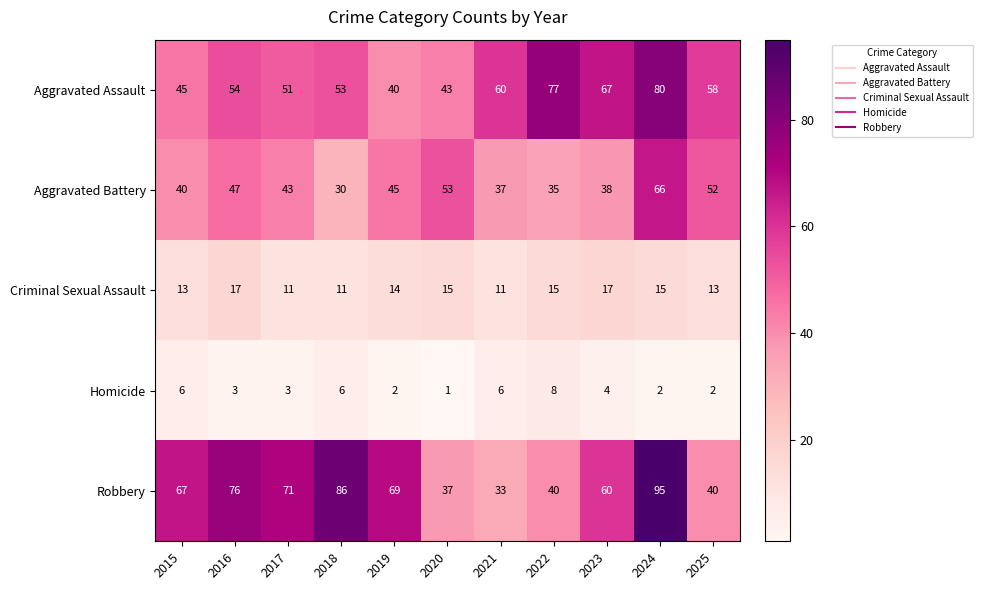

At which category is the sum across all series the highest?

2024